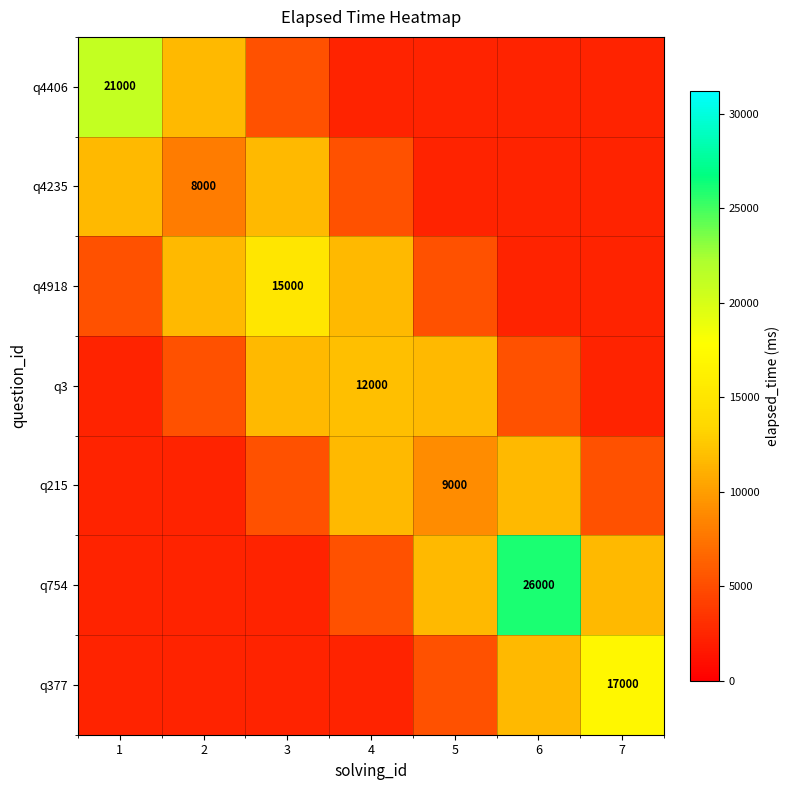

Rank the series by their maximum value, from lowest to highest.

q4235, q215, q3, q4918, q377, q4406, q754